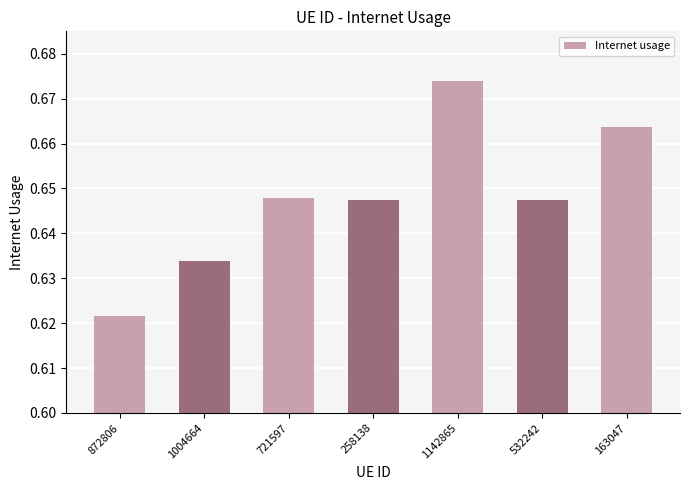

Which has a higher value, 258138 or 1004664?

258138